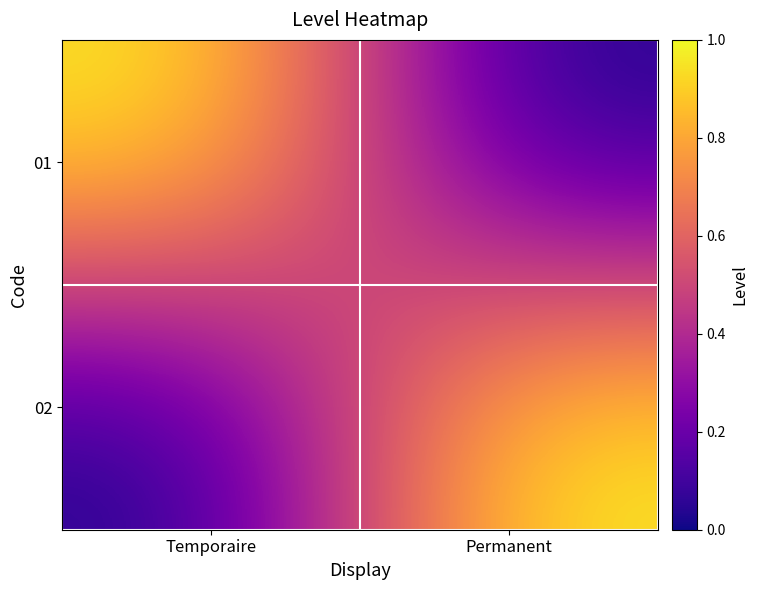

Reading right to left, what are all the values shown in this chart?

01: Permanent=0	Temporaire=1
02: Permanent=1	Temporaire=0